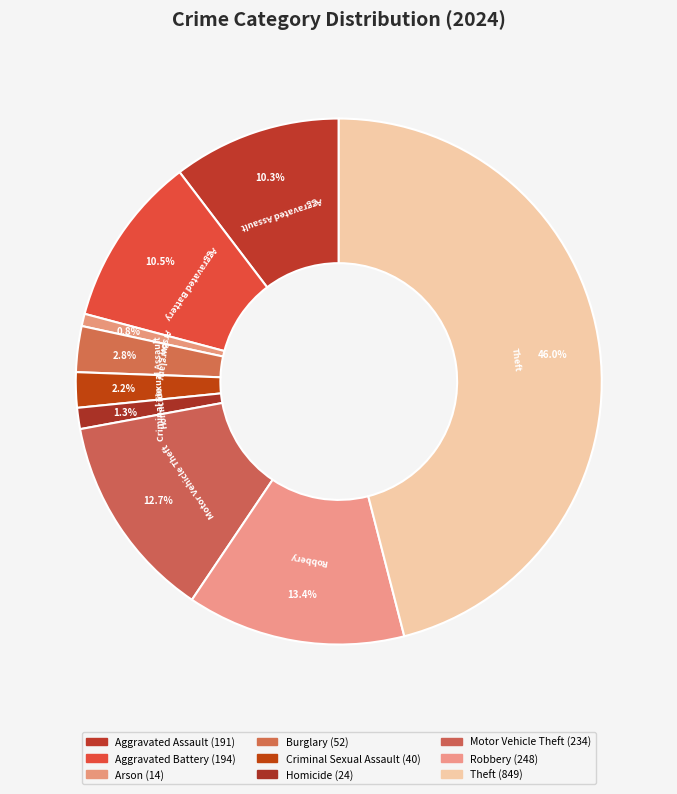

Approximately how many times larger is the value at Motor Vehicle Theft compared to Aggravated Battery?

1.2